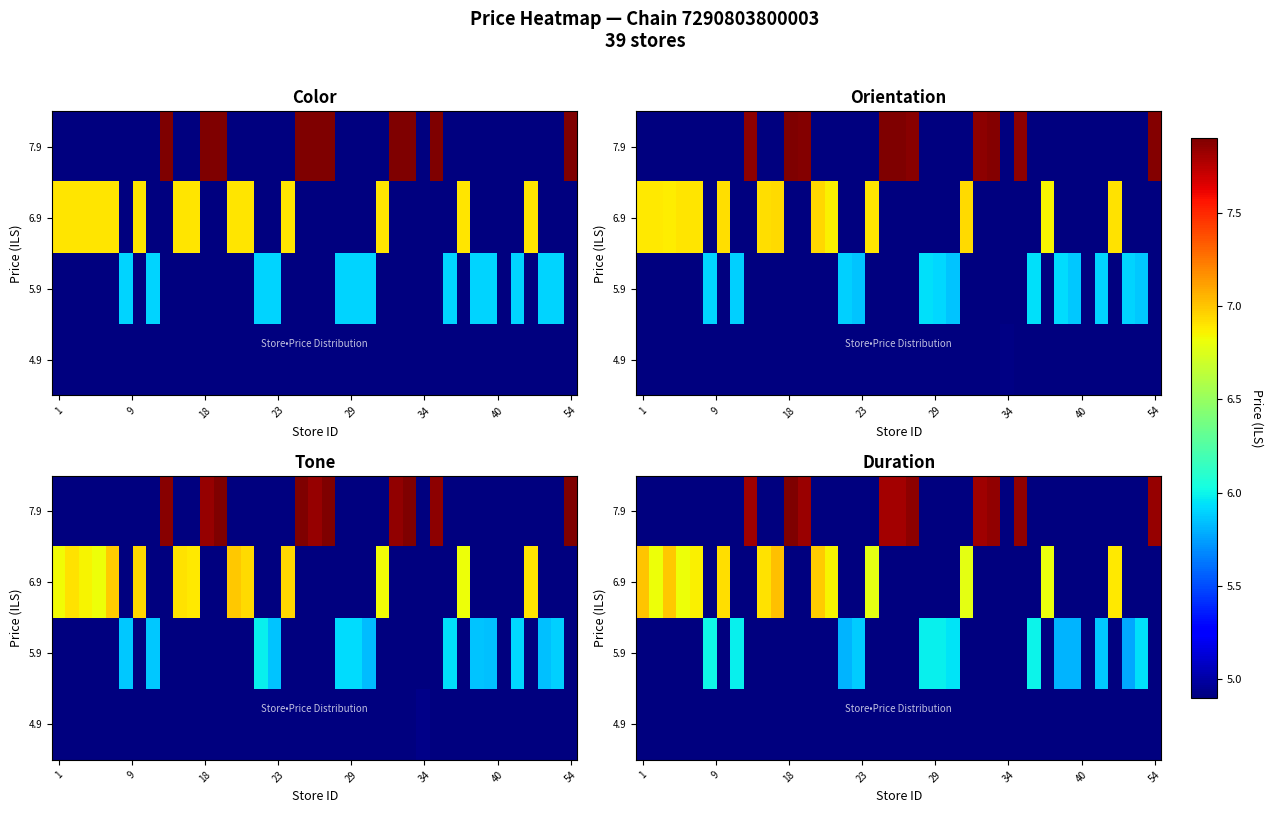

What is the difference between the highest and lowest values at 8?

2.9